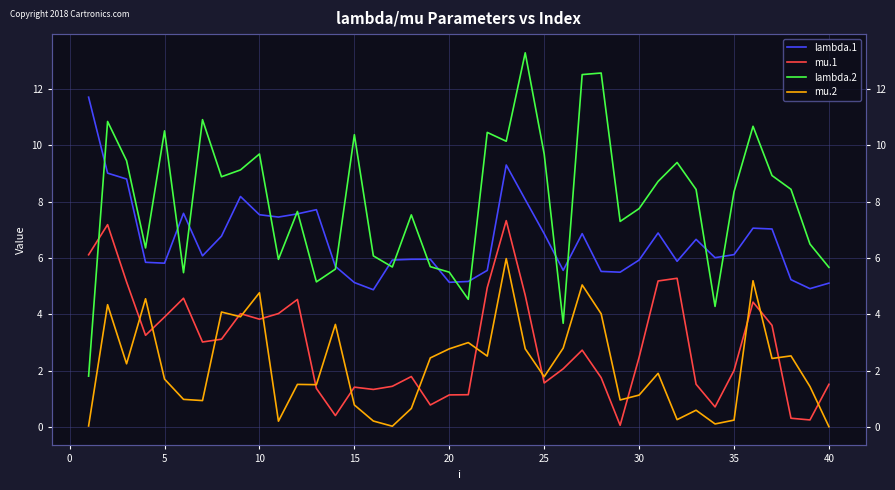

True or false: mu.2 and lambda.2 cross at least once.

False